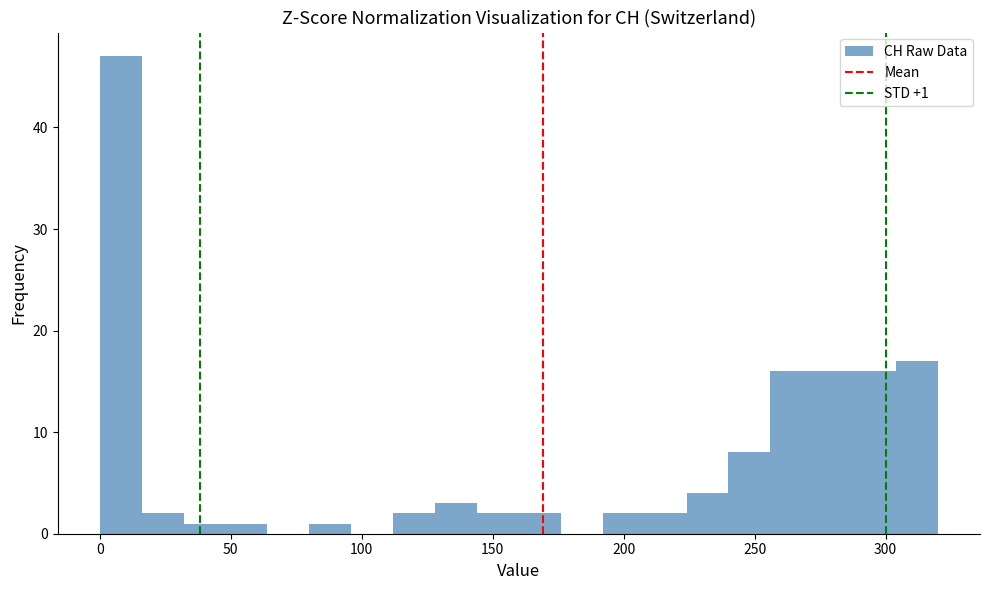

Read against the x-axis, roughly where is the centre of the tallest bar?

10